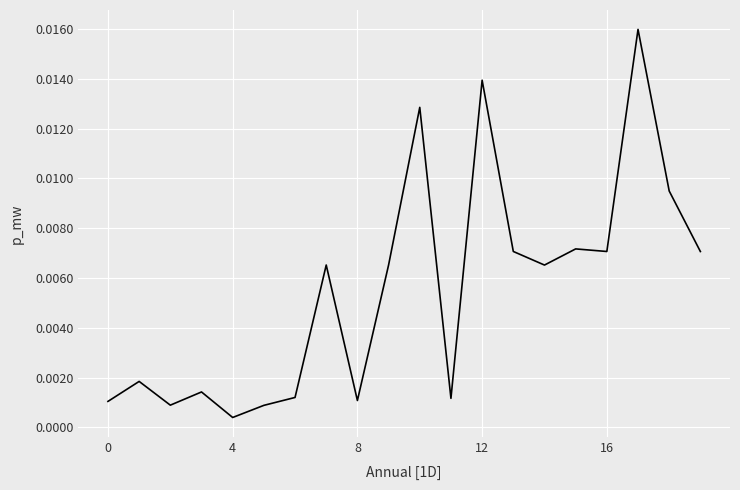

At which category does the chart reach its minimum across all series?

4